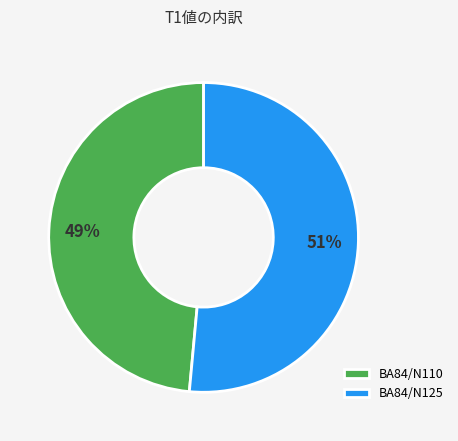

Is the sum of BA84/N110 and BA84/N125 greater than half?

Yes